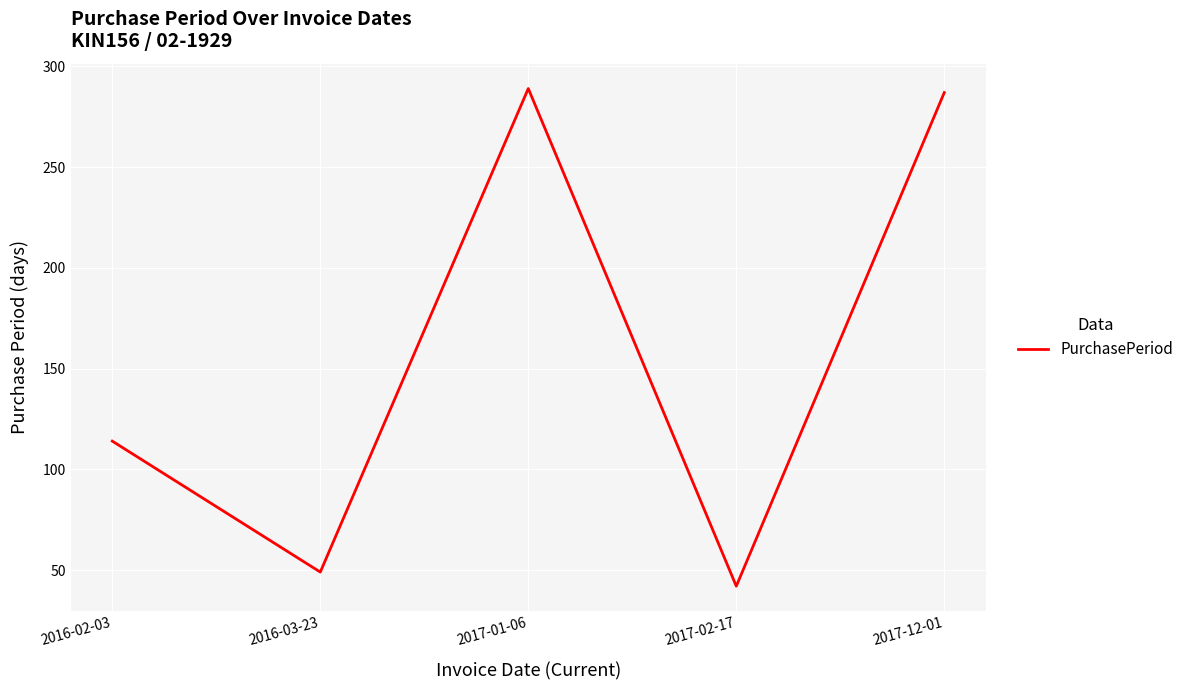

The chart shows a value of 289 at 2017-01-06. True or false?

True